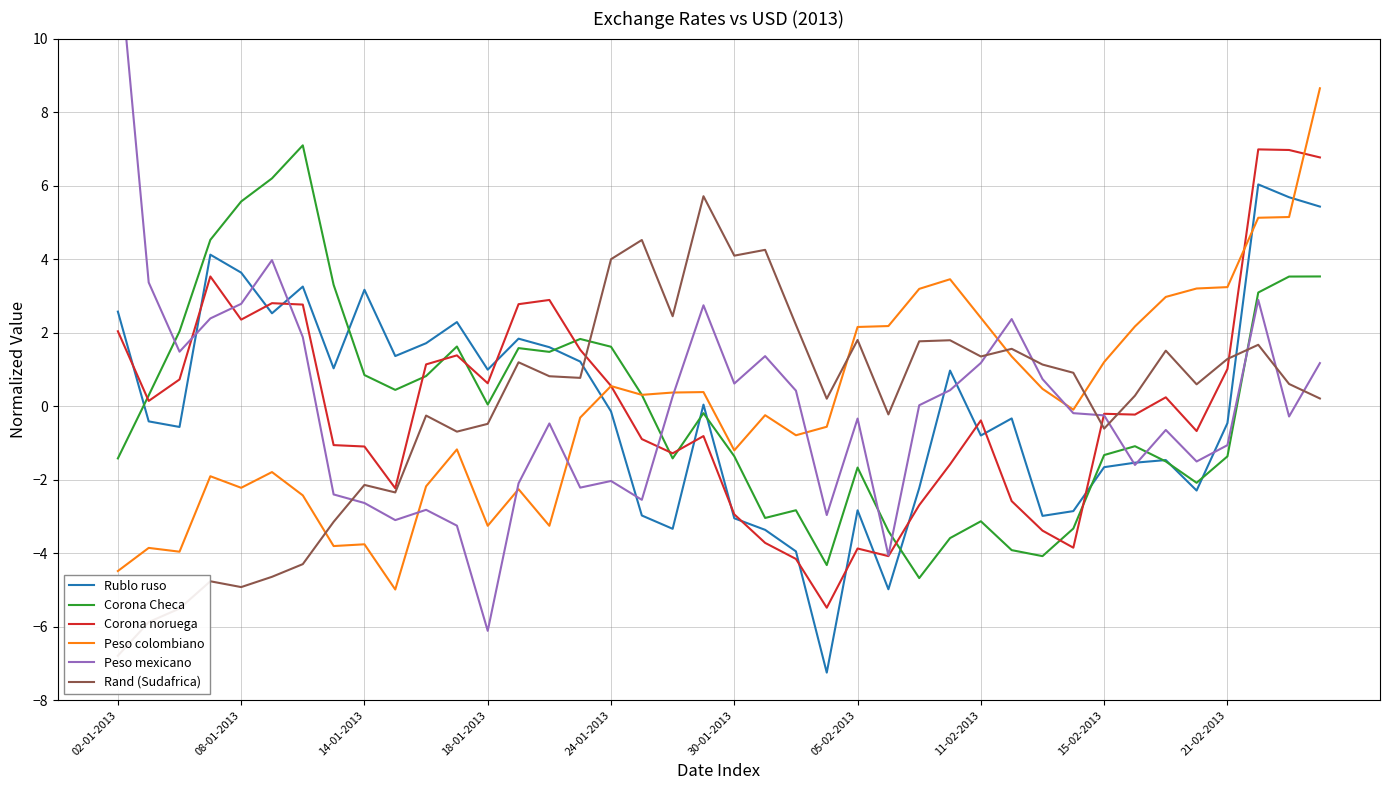

True or false: Rublo ruso and Peso colombiano intersect in this chart.

True